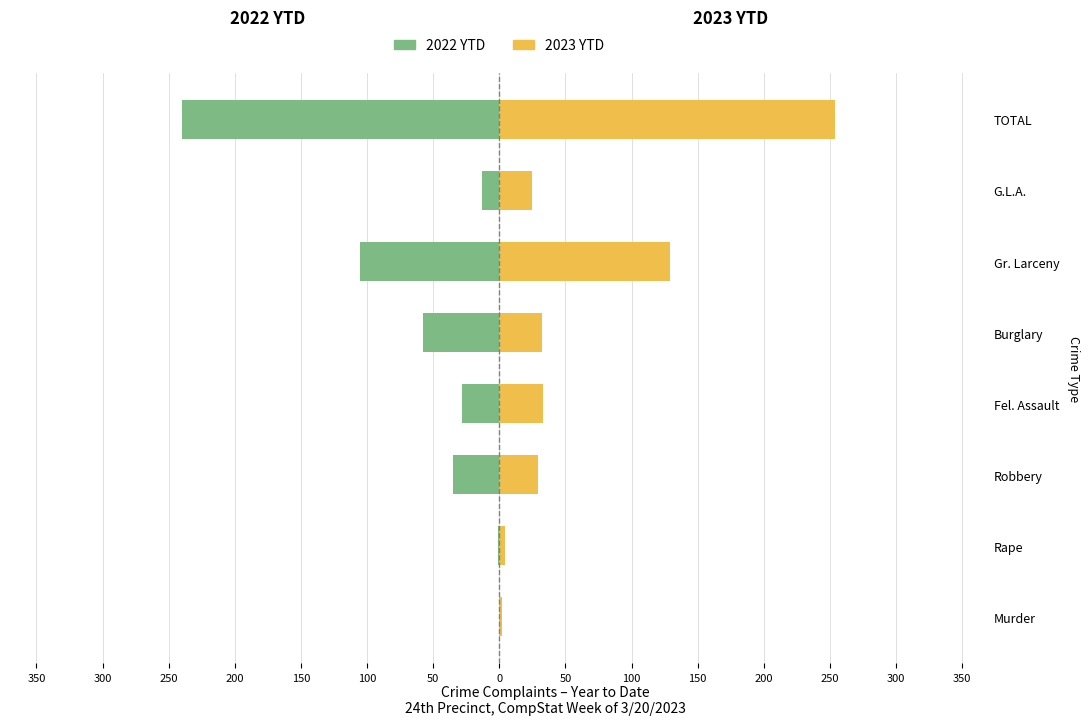

Rank the series by their maximum value, from highest to lowest.

2023 YTD, 2022 YTD